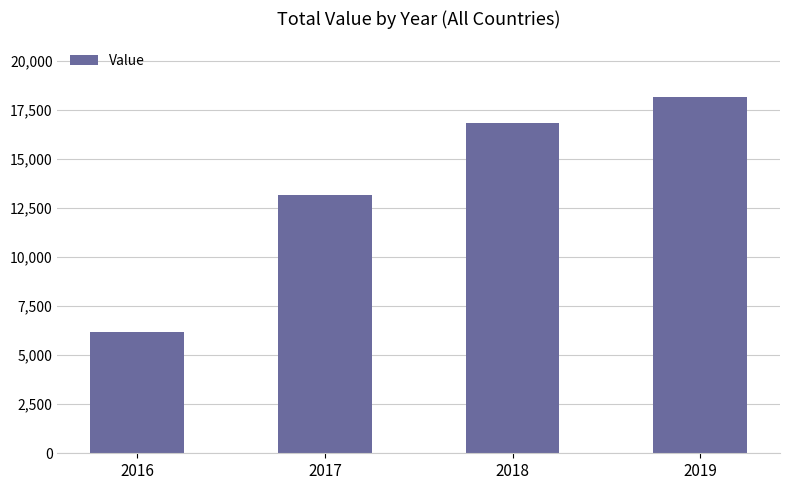

Are the bars grouped side by side (vs. stacked)?

No